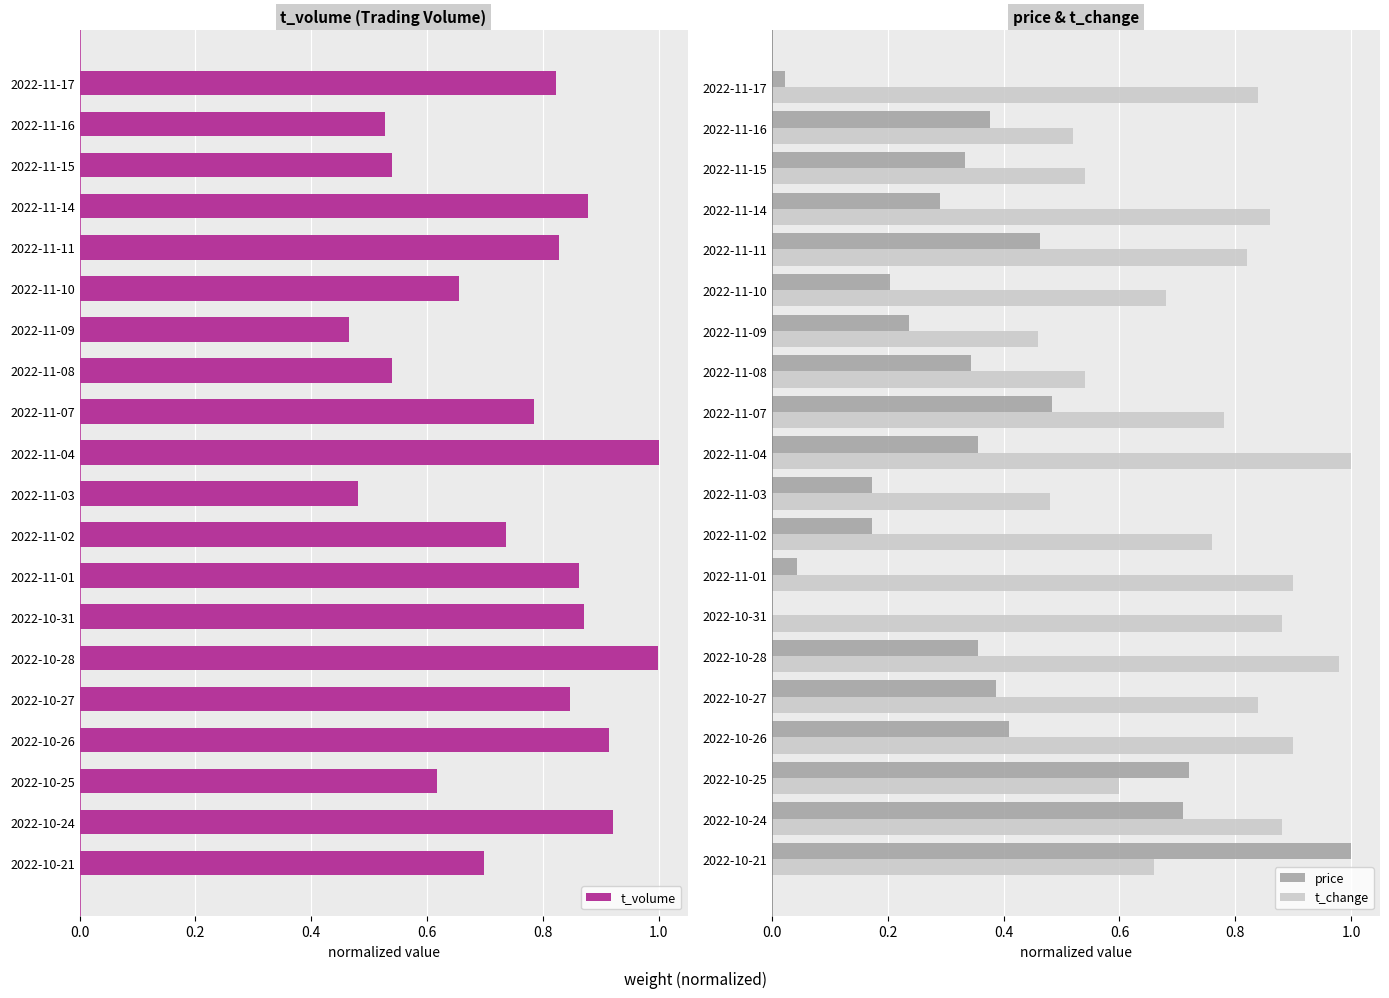

Is it true that t_change equals 0.4 at 2022-11-10?

False